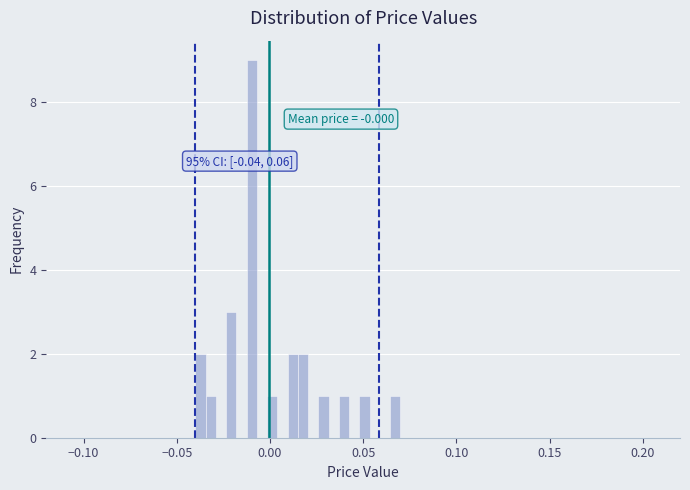

Read against the x-axis, roughly where is the centre of the tallest bar?

-0.010